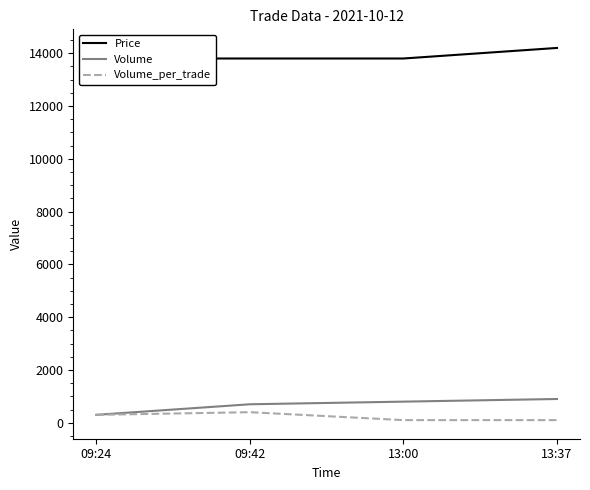

What is the sum of the Price values at 13:00 and 09:42?

27600